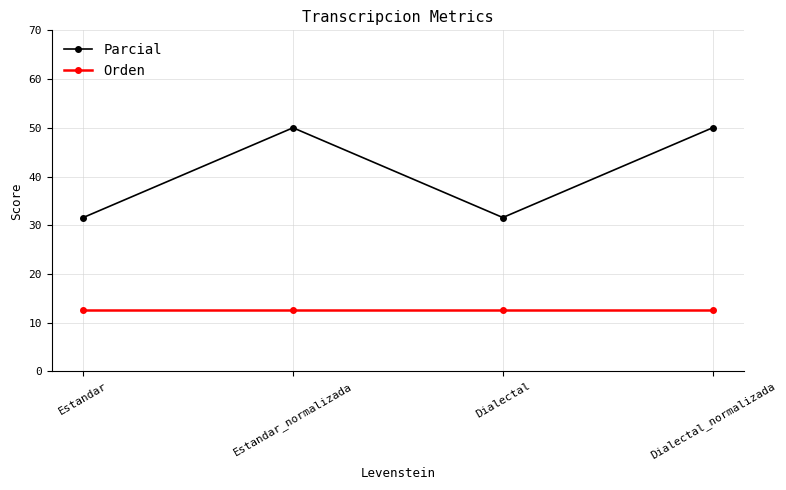

What is the label of the 3rd point from the right?

Estandar_normalizada